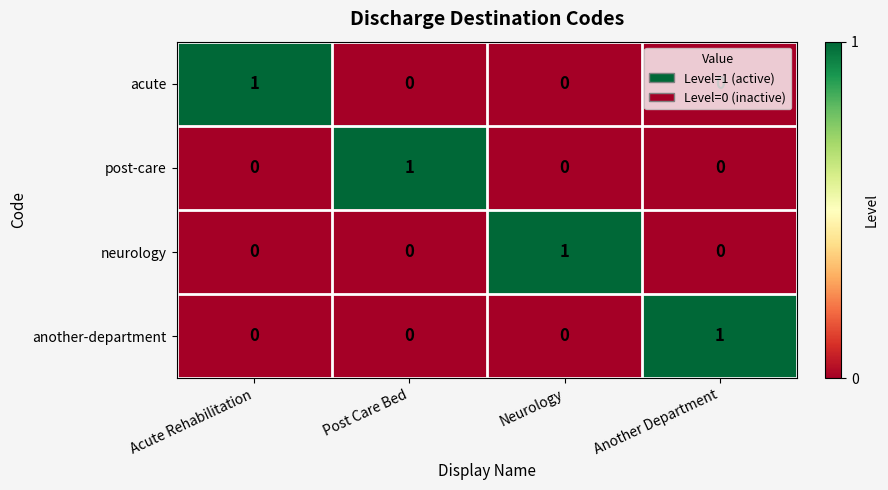

At which label does post-care reach its peak?

Post Care Bed